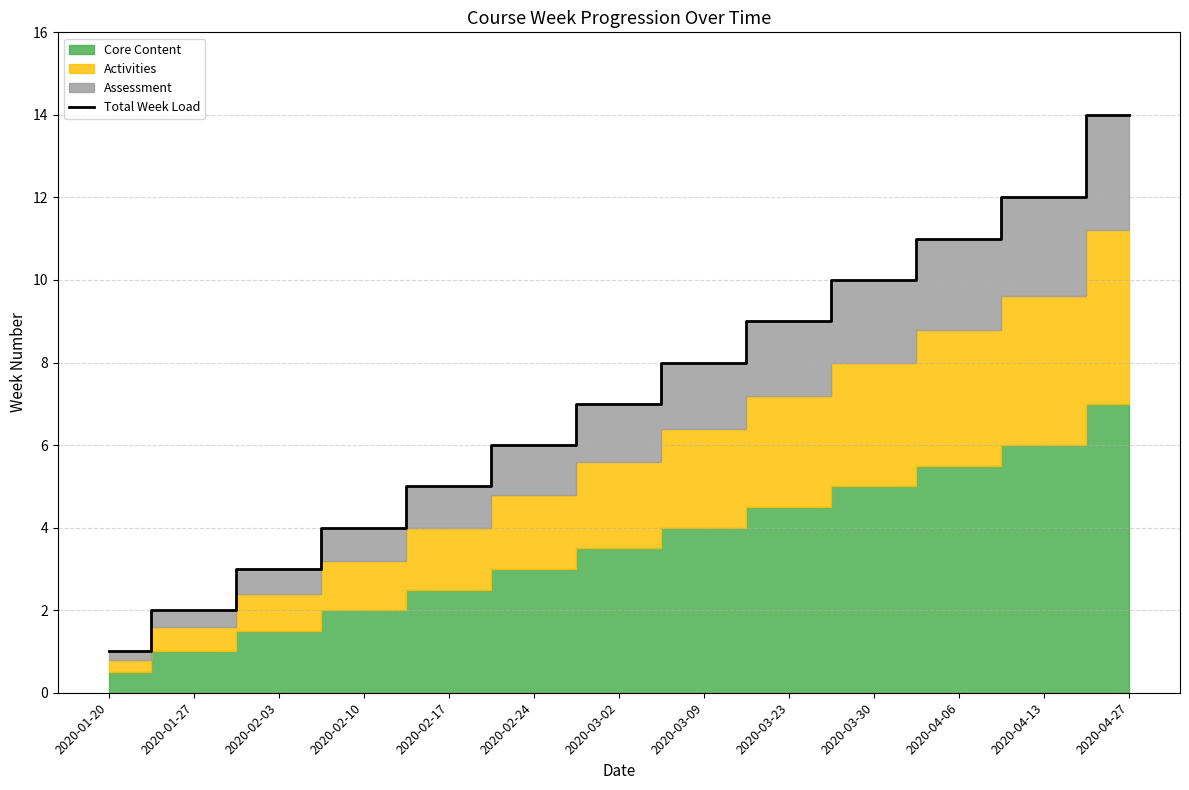

What is the greatest value displayed?

14